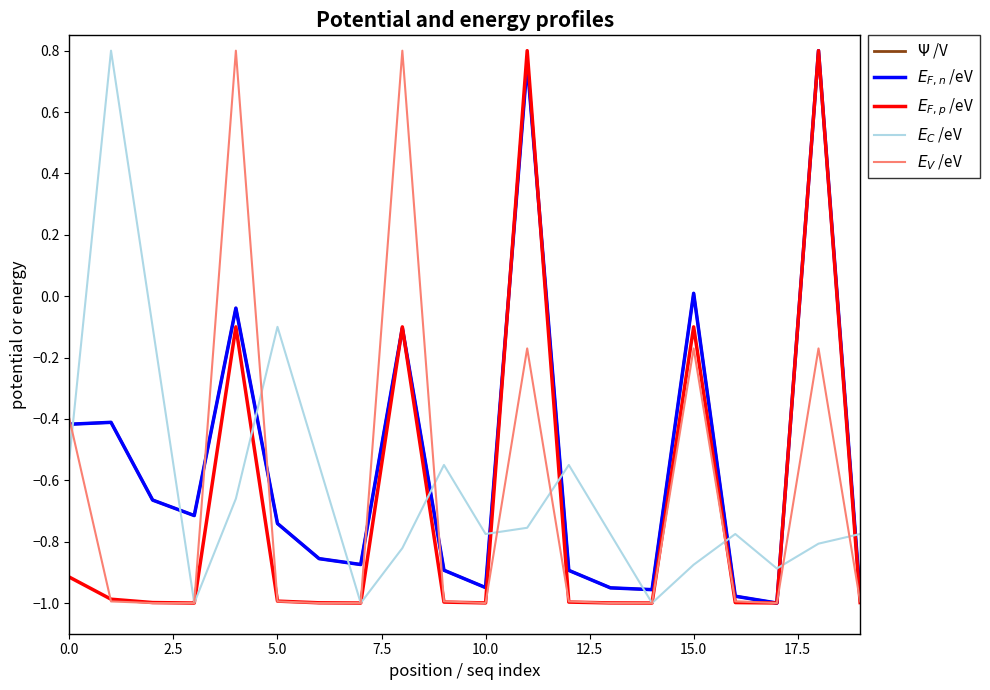

In $E_V$ /eV, how many points are higher than both neighbors (excluding endpoints)?

5